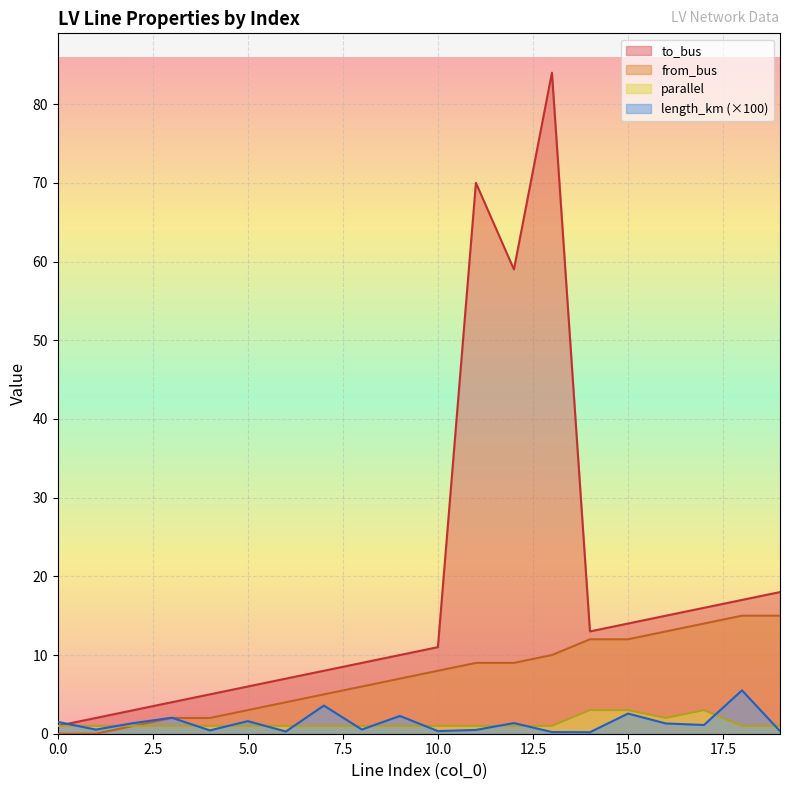

List the labels in order of length_km value, largest first.

18, 7, 15, 9, 3, 5, 0, 2, 12, 16, 17, 8, 1, 11, 4, 19, 10, 6, 13, 14